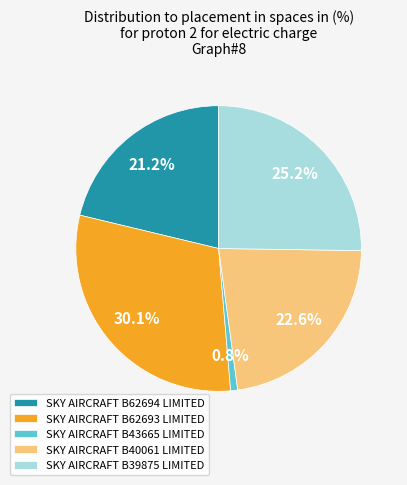

True or false: SKY AIRCRAFT B62693 LIMITED accounts for 30% of the total.

True